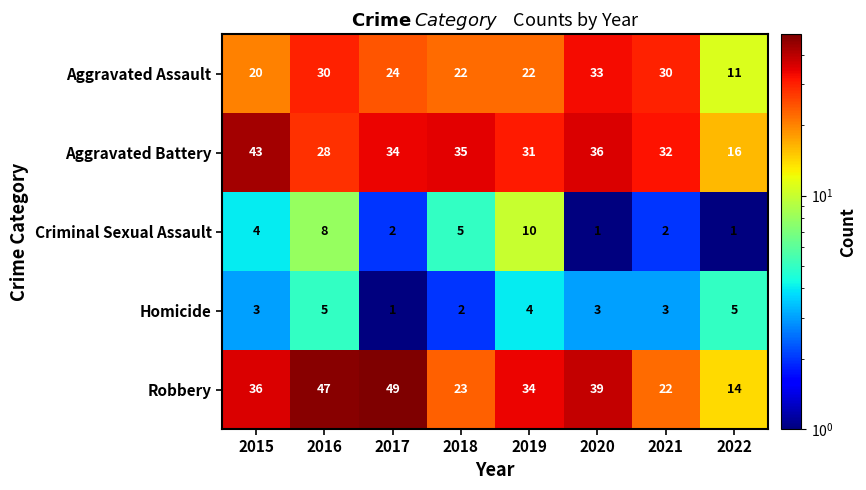

What is the maximum value shown in the chart?

49